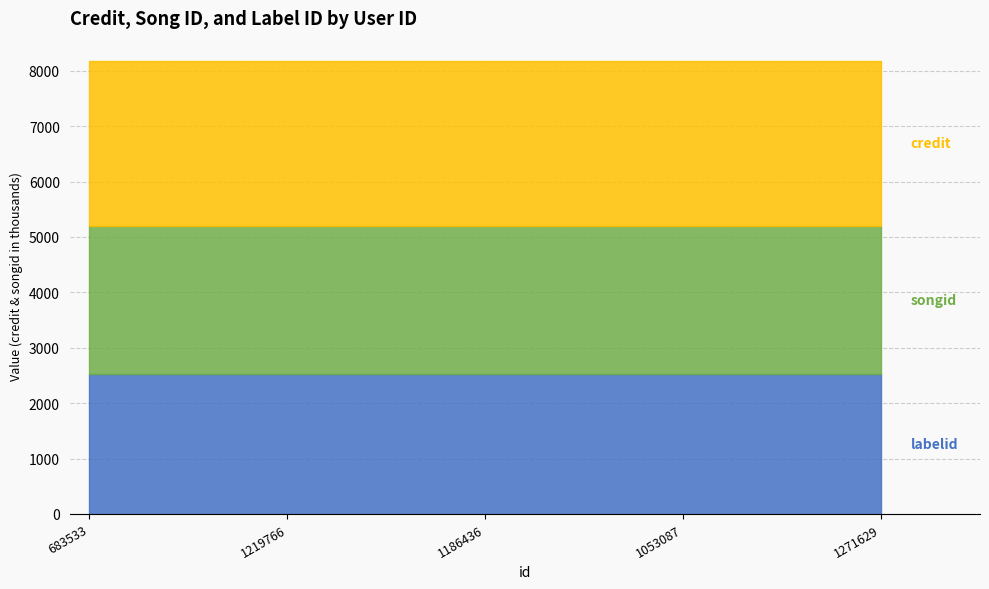

At which category is the sum across all series the highest?

683533